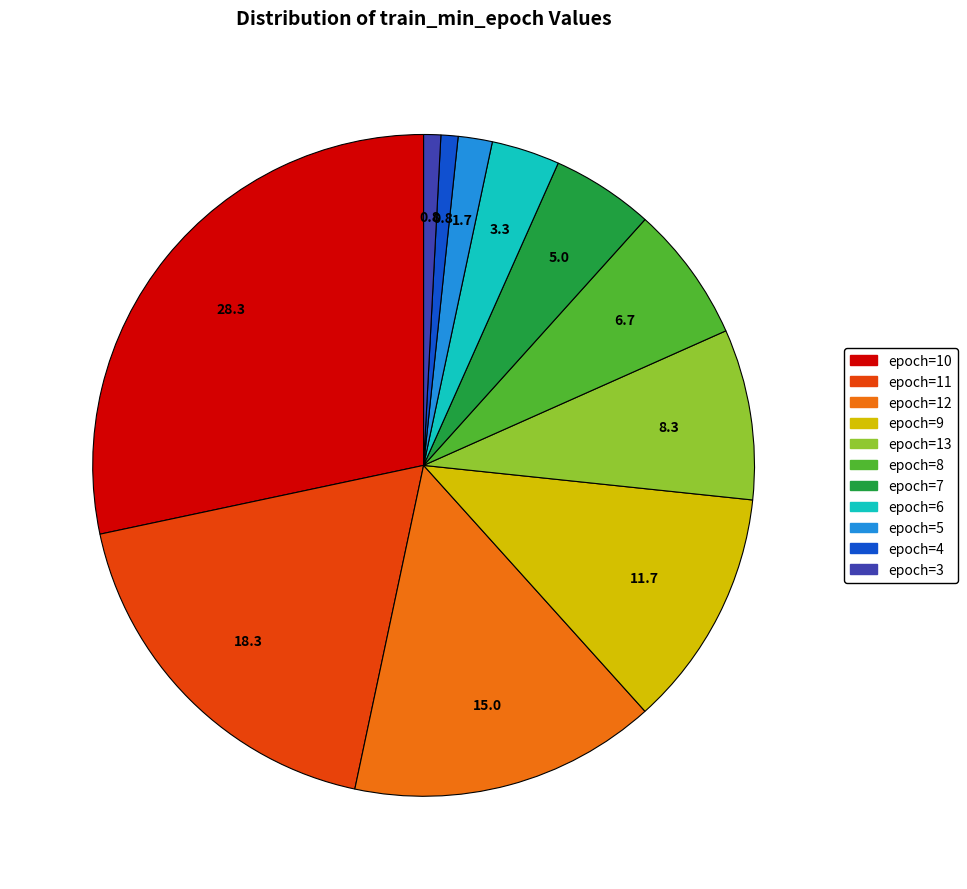

How many slices are in this pie chart?

11